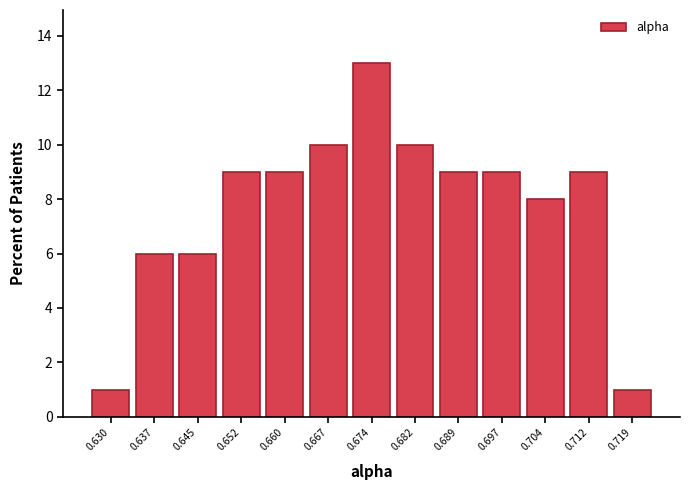

How tall is the bar that spans 0.708 to 0.715 on the x-axis? Neither the bar edges nor the heights are printed on the chart, so give them approximately, as read against the axes.

9